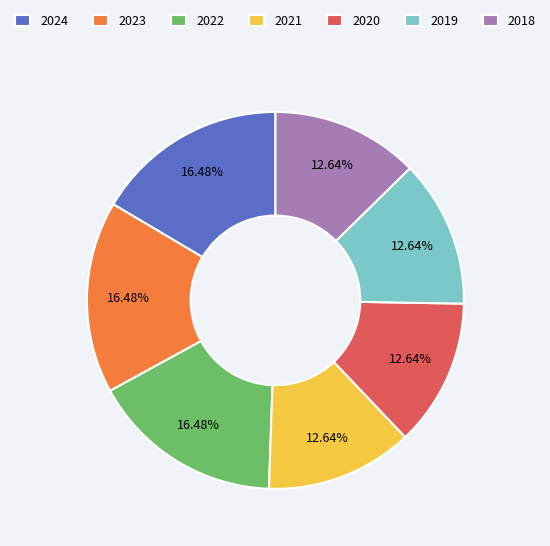

What percentage is the 2024 slice, to the nearest percent?

16%